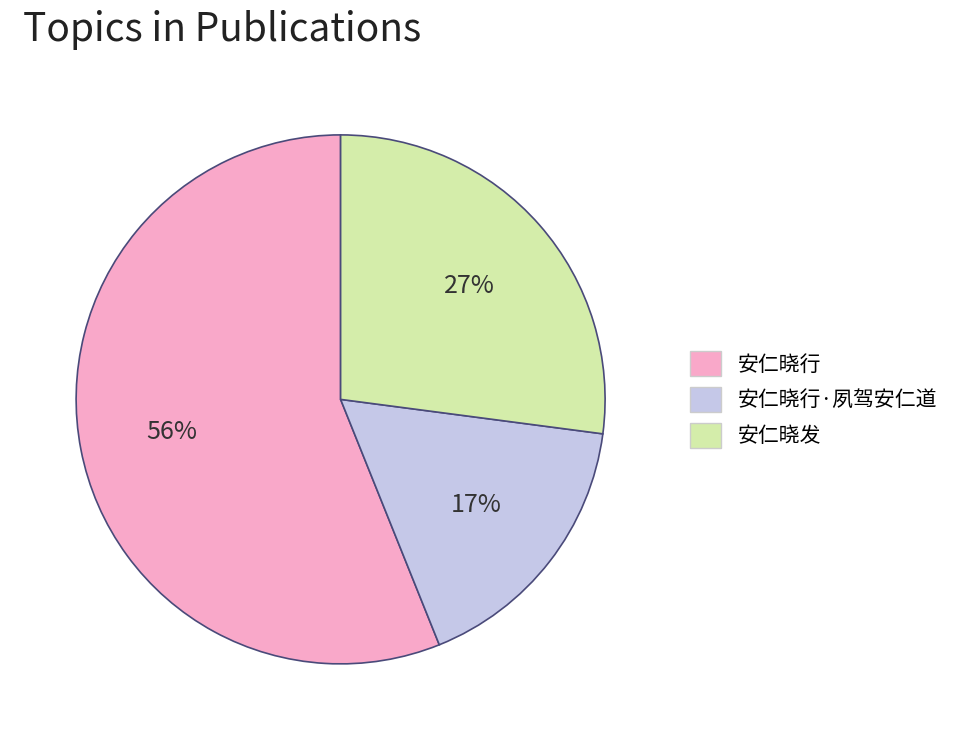

Rank the categories by value from lowest to highest.

安仁晓行·夙驾安仁道, 安仁晓发, 安仁晓行